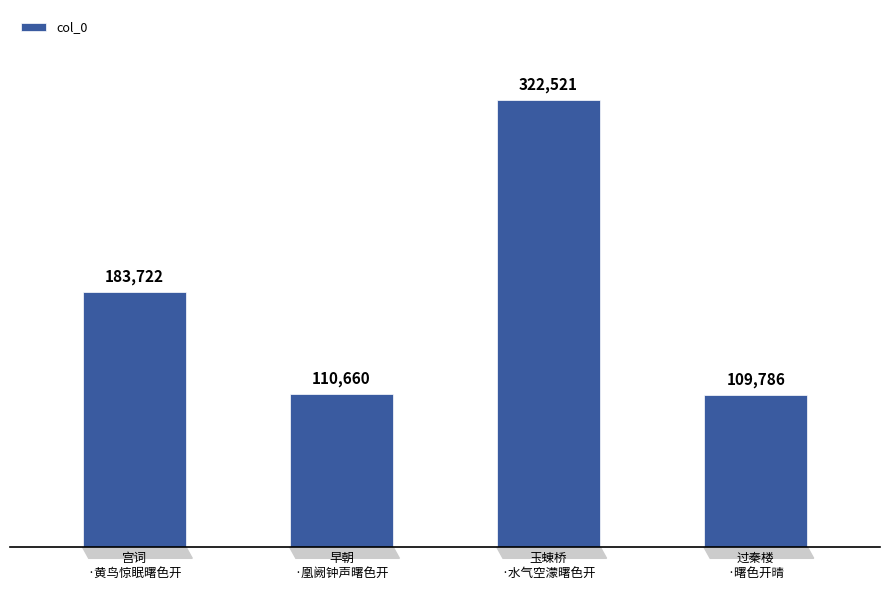

Rank the categories by value from lowest to highest.

过秦楼
·曙色开晴, 早朝
·凰阙钟声曙色开, 宫词
·黄鸟惊眠曙色开, 玉蝀桥
·水气空濛曙色开